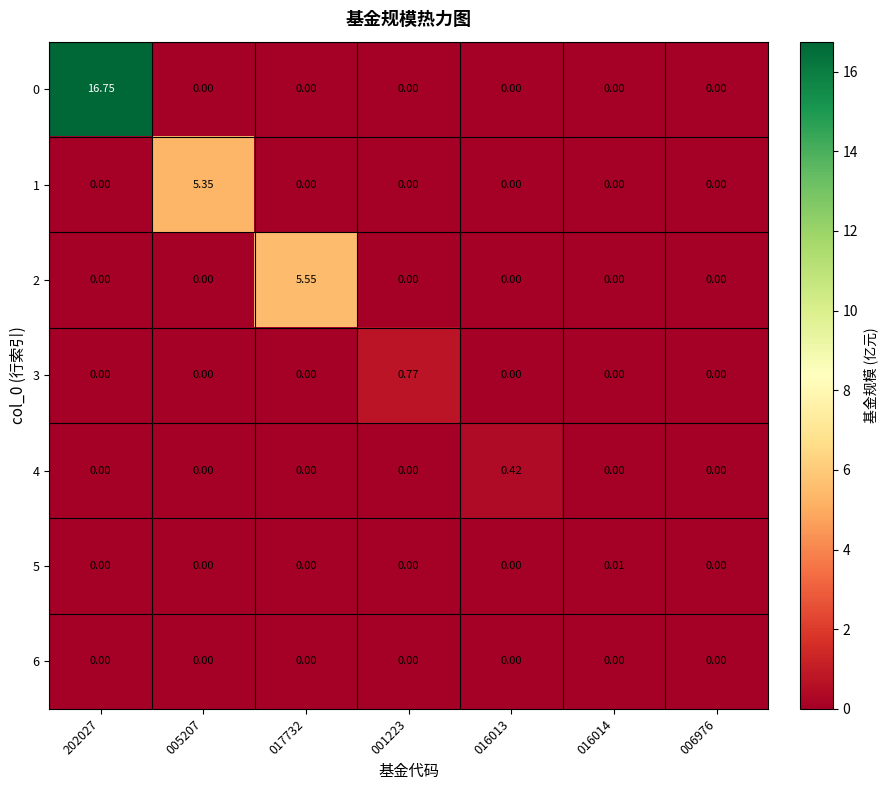

Rank the series by their maximum value, from highest to lowest.

0, 2, 1, 3, 4, 5, 6